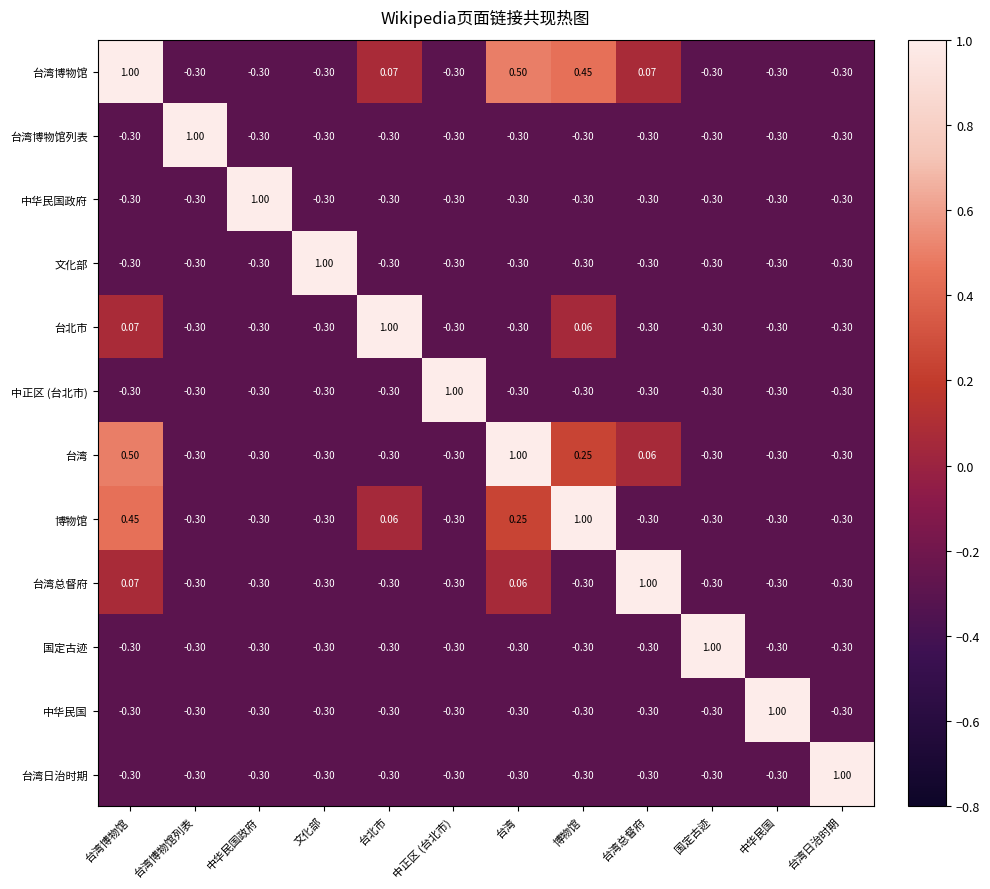

Count the number of data series in this chart.

12